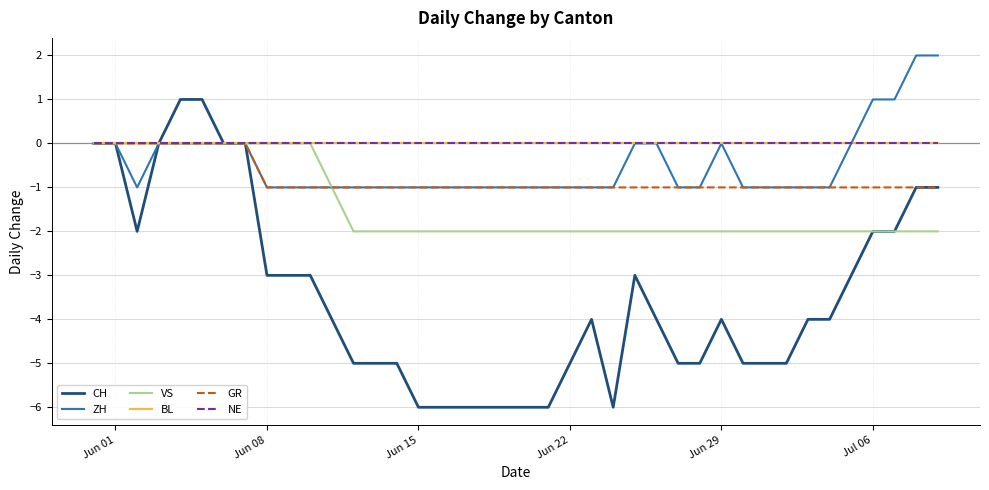

How many lines are shown in the chart?

6